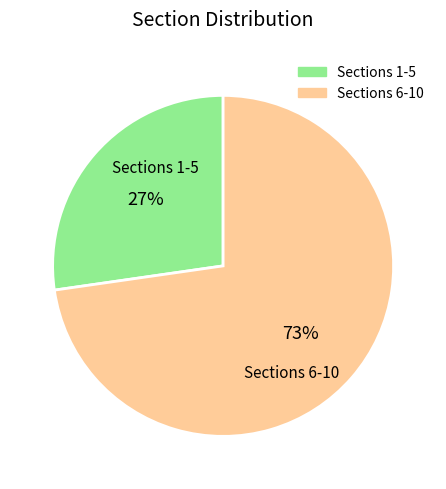

Does any single category account for the majority?

Yes